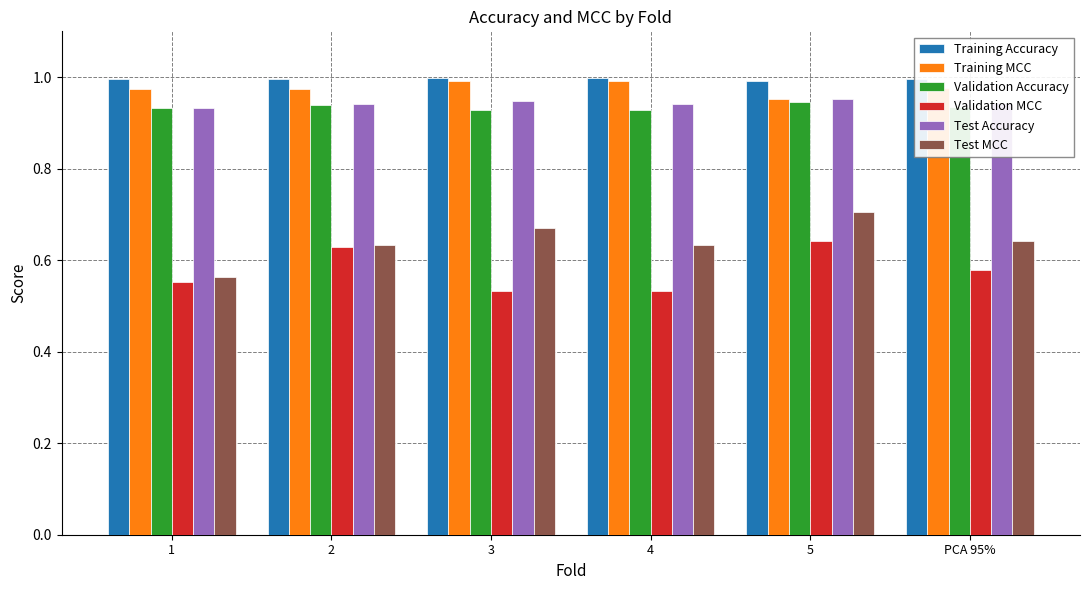

The Training Accuracy series shows 1.0 at PCA 95%. True or false?

True